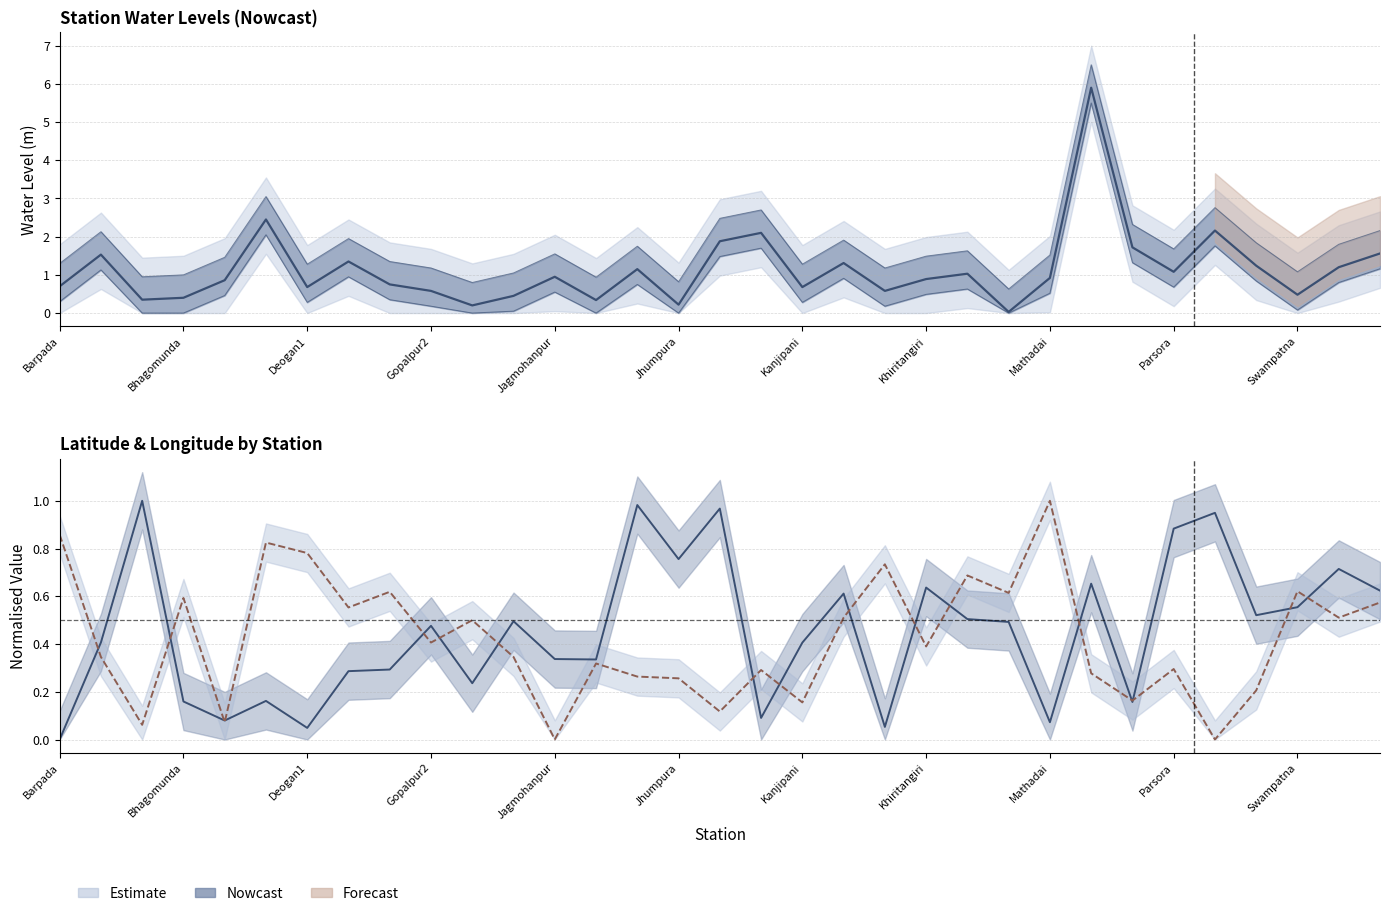

Reading left to right, extract all data points from this chart.

water_level (in m): Barpada=0.7	Baxibarigan=1.5	Bhadrasahi=0.3	Bhagomunda=0.4	Bimala=0.9	Birgovindpur=2.5	Deogan1=0.7	Dhangadiha=1.4	Ghatgaon=0.8	Gopalpur2=0.6	Harichandanpur=0.2	Haridagot=0.5	Jagmohanpur=0.9	Janghira=0.3	Jaymangalpur=1.1	Jhumpura=0.2	Joda=1.9	Kaliahata=2.1	Kanjipani=0.7	Kendeiposhi=1.3	Kesurdapal=0.6	Khiritangiri=0.9	Kothaghar=1.0	Malliposi=0.0	Mathadai=0.9	Padampur2=5.9	Padang=1.7	Parsora=1.1	Rugudi=2.2	Suakati=1.2	Swampatna=0.5	Turmunga=1.2	Udaipur=1.6
lat: Barpada=0.0	Baxibarigan=0.4	Bhadrasahi=1.0	Bhagomunda=0.2	Bimala=0.1	Birgovindpur=0.2	Deogan1=0.0	Dhangadiha=0.3	Ghatgaon=0.3	Gopalpur2=0.5	Harichandanpur=0.2	Haridagot=0.5	Jagmohanpur=0.3	Janghira=0.3	Jaymangalpur=1.0	Jhumpura=0.8	Joda=1.0	Kaliahata=0.1	Kanjipani=0.4	Kendeiposhi=0.6	Kesurdapal=0.1	Khiritangiri=0.6	Kothaghar=0.5	Malliposi=0.5	Mathadai=0.1	Padampur2=0.7	Padang=0.2	Parsora=0.9	Rugudi=0.9	Suakati=0.5	Swampatna=0.6	Turmunga=0.7	Udaipur=0.6
long: Barpada=0.9	Baxibarigan=0.3	Bhadrasahi=0.1	Bhagomunda=0.6	Bimala=0.1	Birgovindpur=0.8	Deogan1=0.8	Dhangadiha=0.6	Ghatgaon=0.6	Gopalpur2=0.4	Harichandanpur=0.5	Haridagot=0.3	Jagmohanpur=0.0	Janghira=0.3	Jaymangalpur=0.3	Jhumpura=0.3	Joda=0.1	Kaliahata=0.3	Kanjipani=0.2	Kendeiposhi=0.5	Kesurdapal=0.7	Khiritangiri=0.4	Kothaghar=0.7	Malliposi=0.6	Mathadai=1.0	Padampur2=0.3	Padang=0.2	Parsora=0.3	Rugudi=0.0	Suakati=0.2	Swampatna=0.6	Turmunga=0.5	Udaipur=0.6